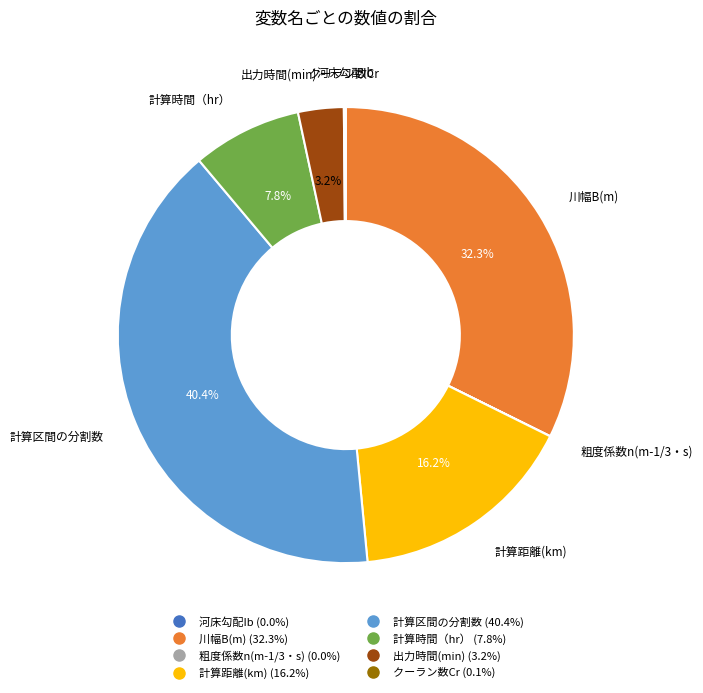

To the nearest percent, what portion does 計算時間（hr） represent?

8%